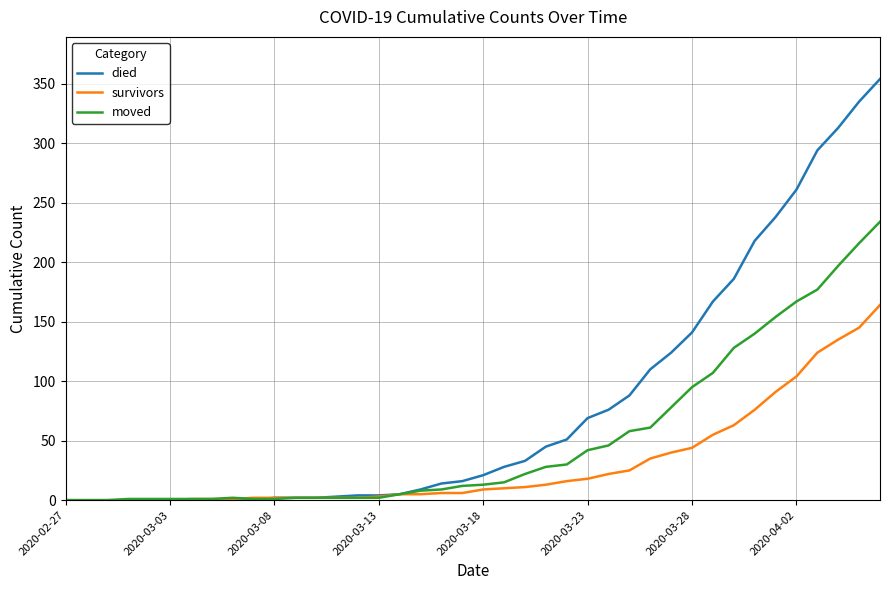

What is the maximum value for died?

354